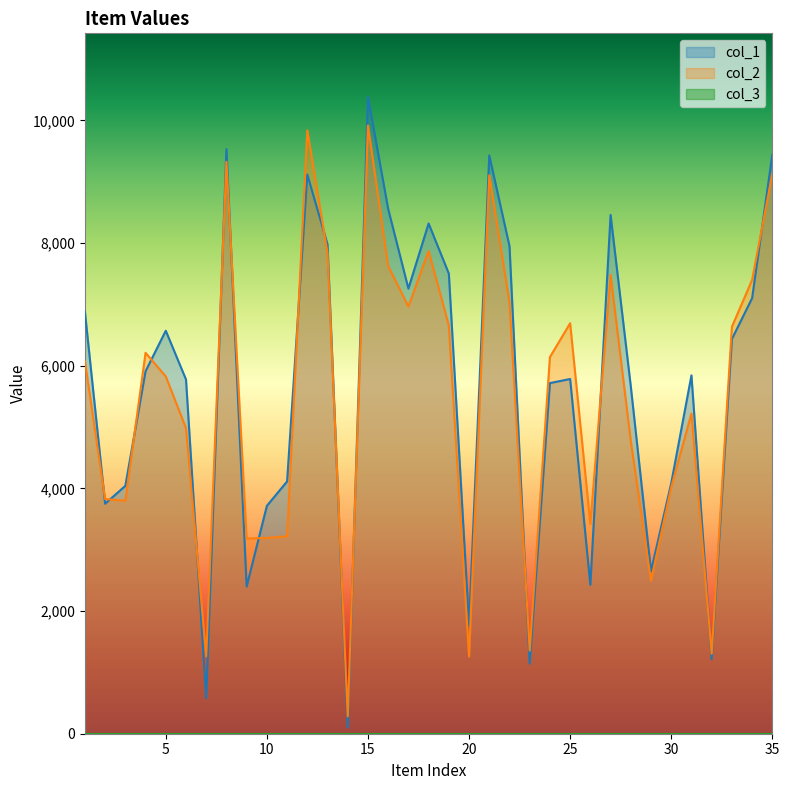

How many data points in col_1 are less than 5842?

17